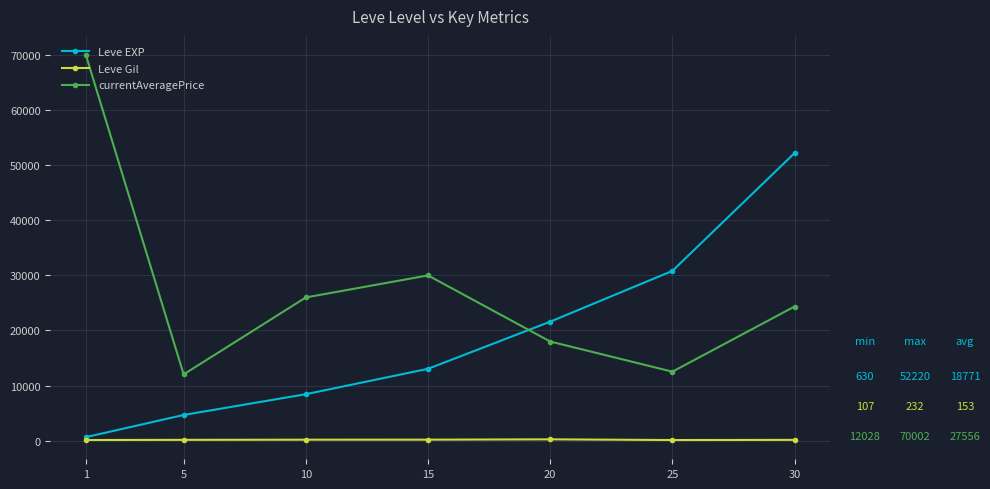

List the series in order of their peak value, lowest first.

Leve Gil, Leve EXP, currentAveragePrice